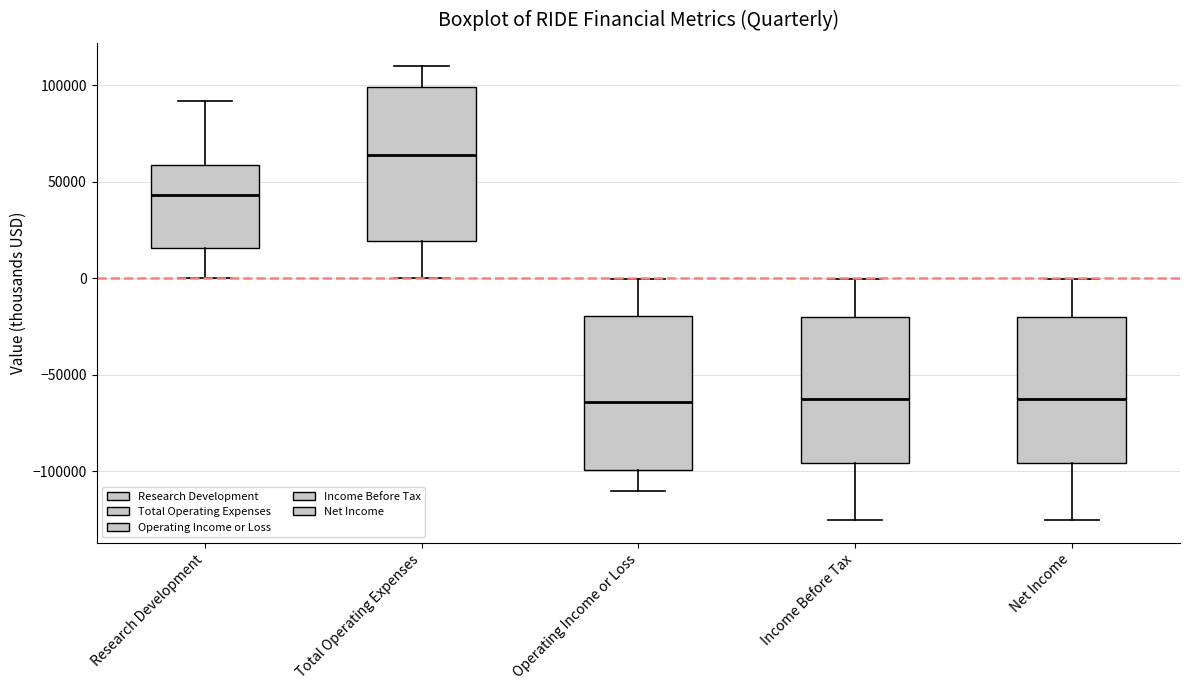

Reading left to right, transcribe this box plot: for each box, give where its median line is, the range the box spans, and where its two whiskers end, as read against the y-axis. The values are not printed on the chart, so give them approximately, as read against the axis.

Research Development: median 45000, box 15000 to 60000, whiskers 0 to 90000
Total Operating Expenses: median 65000, box 20000 to 100000, whiskers 0 to 110000
Operating Income or Loss: median -65000, box -100000 to -20000, whiskers -110000 to 0
Income Before Tax: median -60000, box -95000 to -20000, whiskers -125000 to 0
Net Income: median -60000, box -95000 to -20000, whiskers -125000 to 0